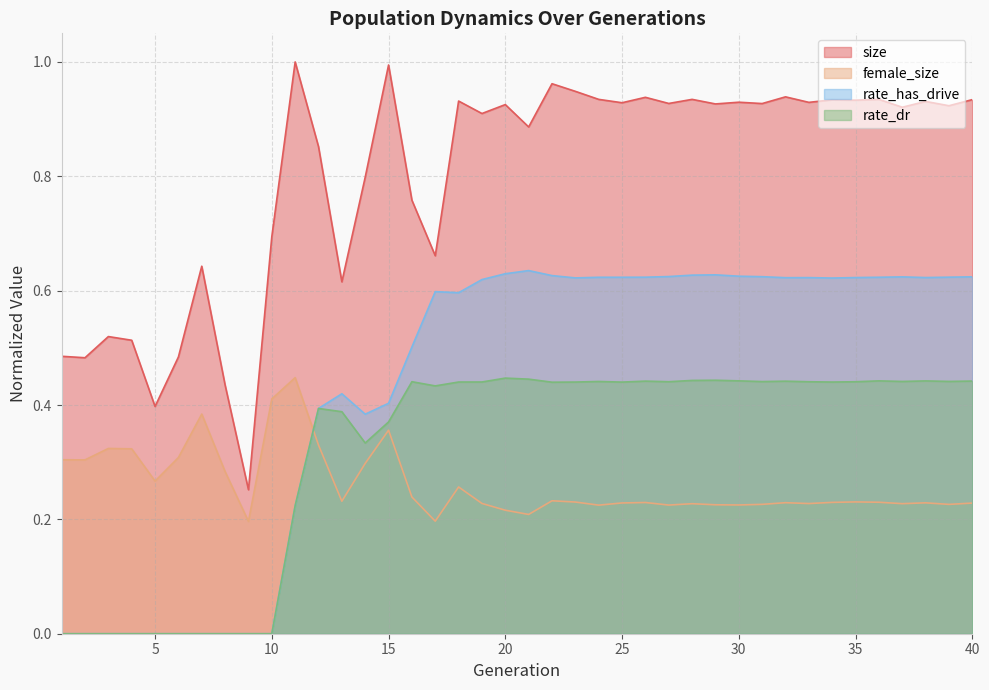

Rank the categories by female_size value from lowest to highest.

9, 17, 21, 20, 24, 27, 30, 29, 39, 31, 28, 37, 33, 19, 40, 25, 38, 32, 26, 34, 36, 23, 35, 13, 22, 16, 18, 5, 8, 14, 2, 1, 6, 4, 3, 12, 15, 7, 10, 11